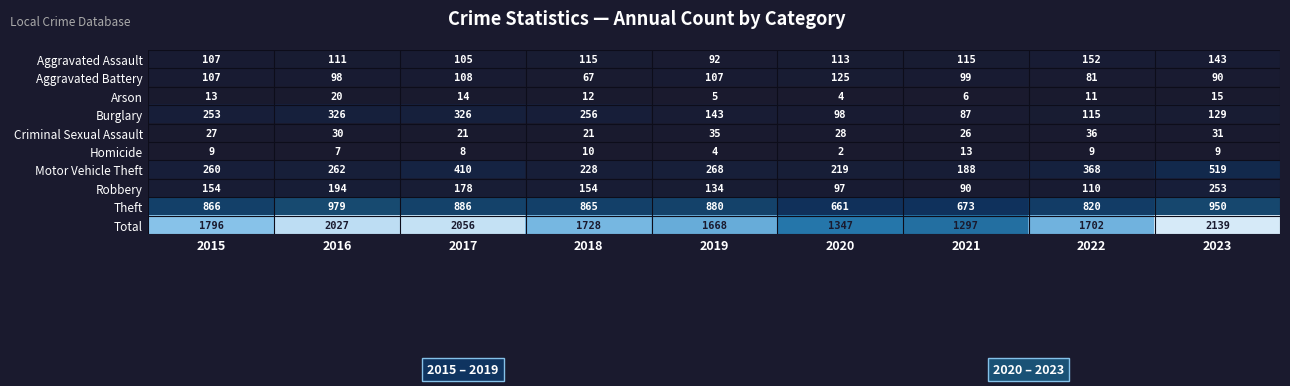

What is the approximate value of Arson at 2017, to the nearest 5?

15